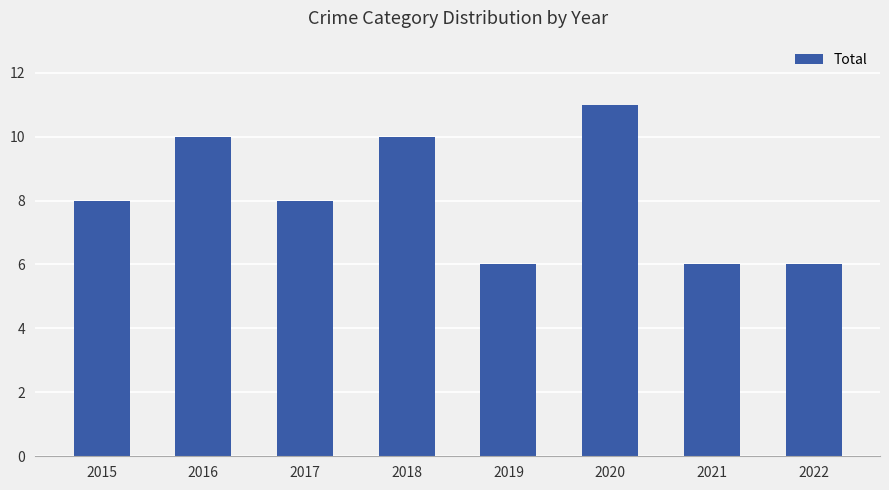

Approximately how many times larger is the value at 2017 compared to 2022?

1.3